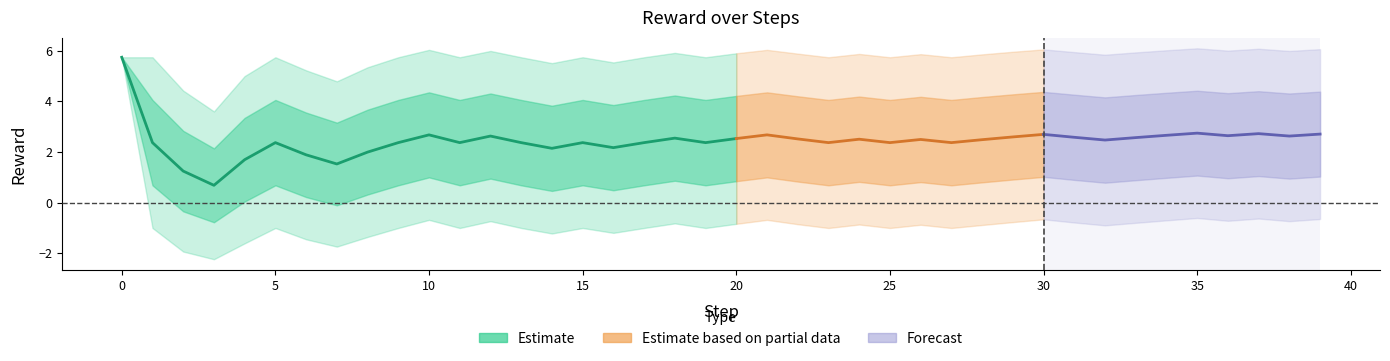

True or false: min has more than 0 points higher than both neighbors.

False